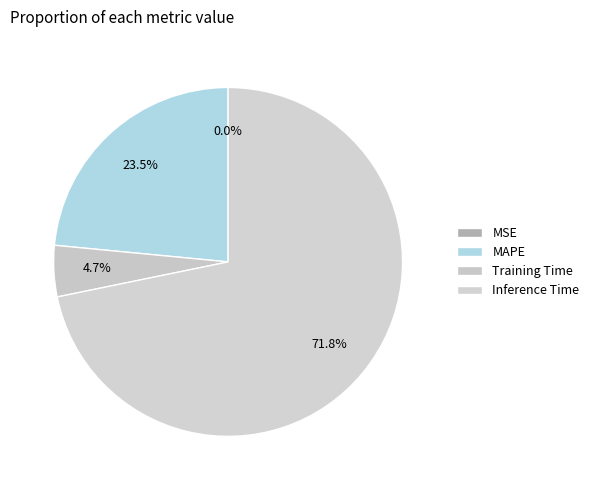

To the nearest percent, what percentage of the pie is Training Time?

5%